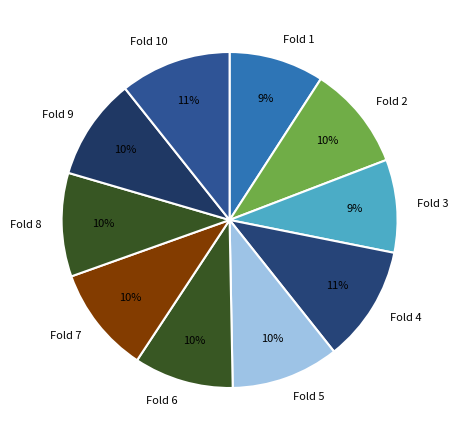

Is the sum of Fold 6 and Fold 2 greater than half?

No